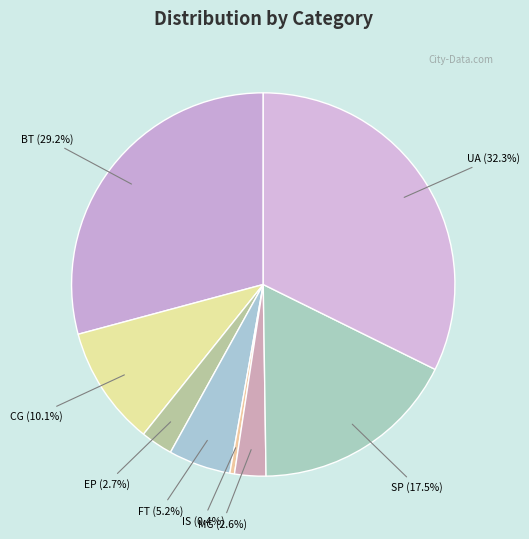

To the nearest percent, what is the difference between the UA and SP slice percentages?

15%